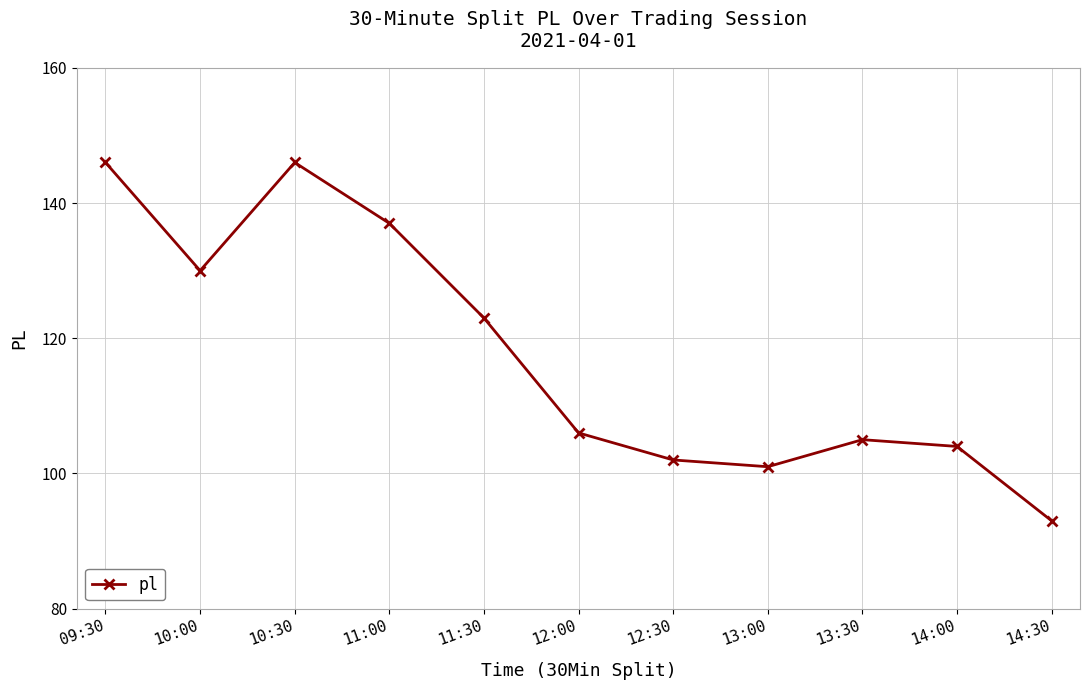

How many points are lower than both their immediate neighbors (excluding endpoints)?

2